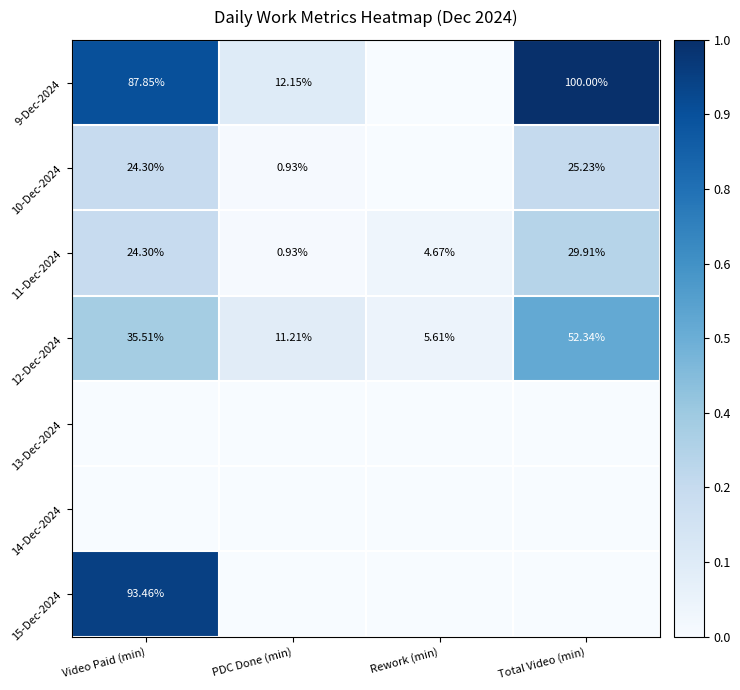

Which has a higher value, Rework (min) or PDC Done (min)?

PDC Done (min)